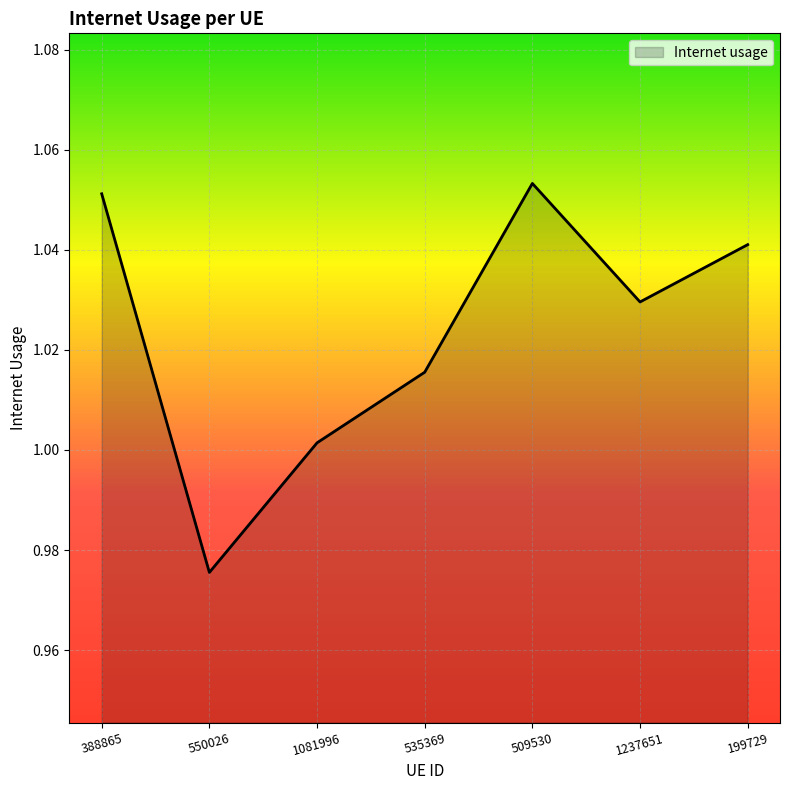

What is the difference between the maximum and minimum values?

0.1